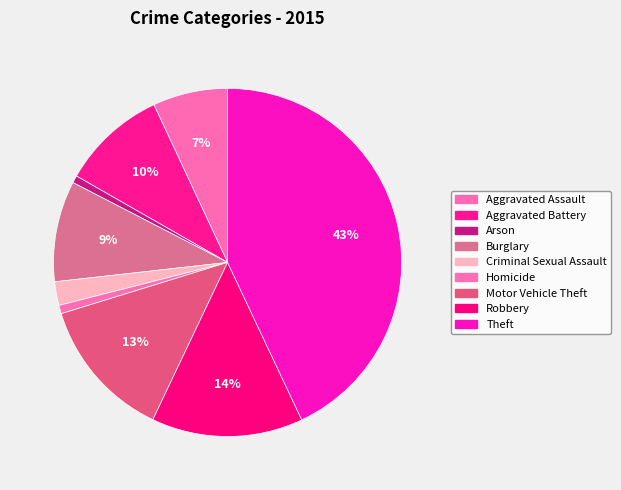

Does Robbery represent more than half of the total?

No